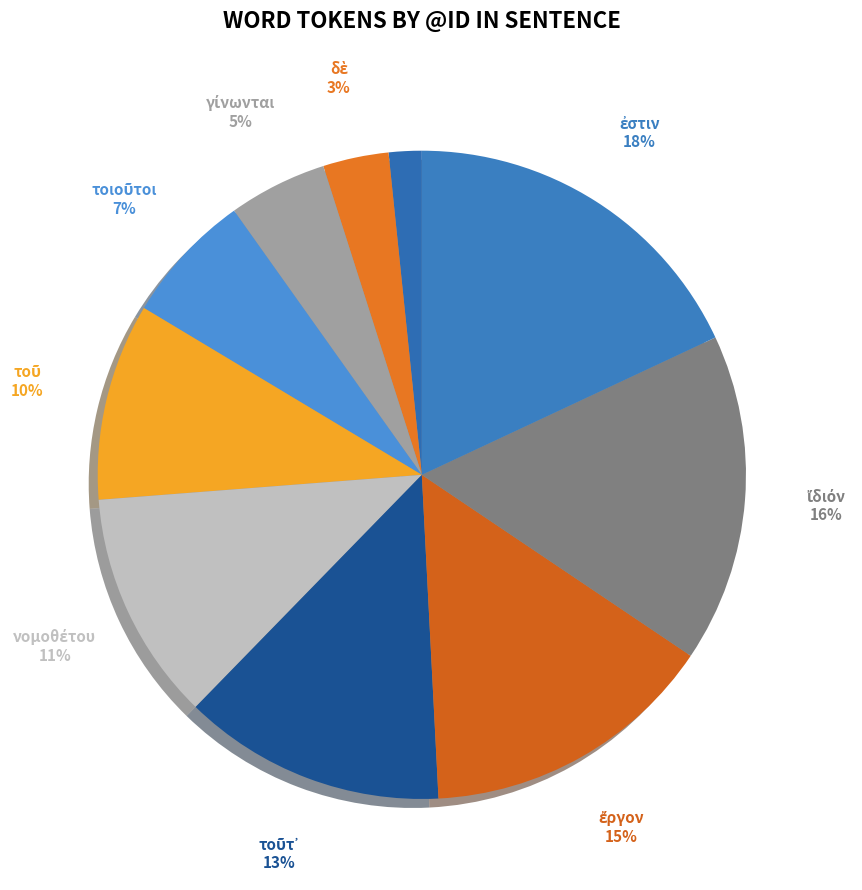

How many segments does this pie chart have?

10